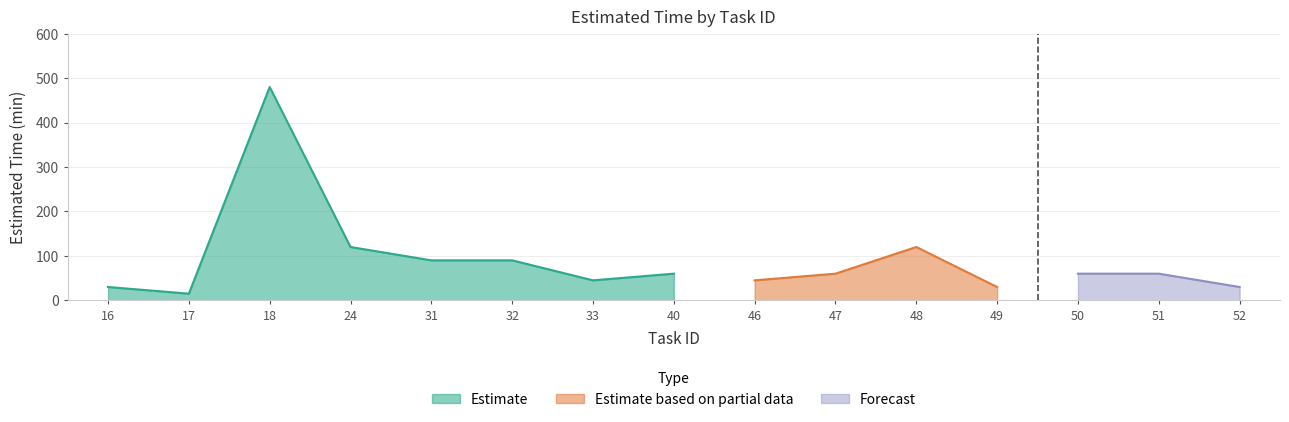

How many data points are above 60?

5